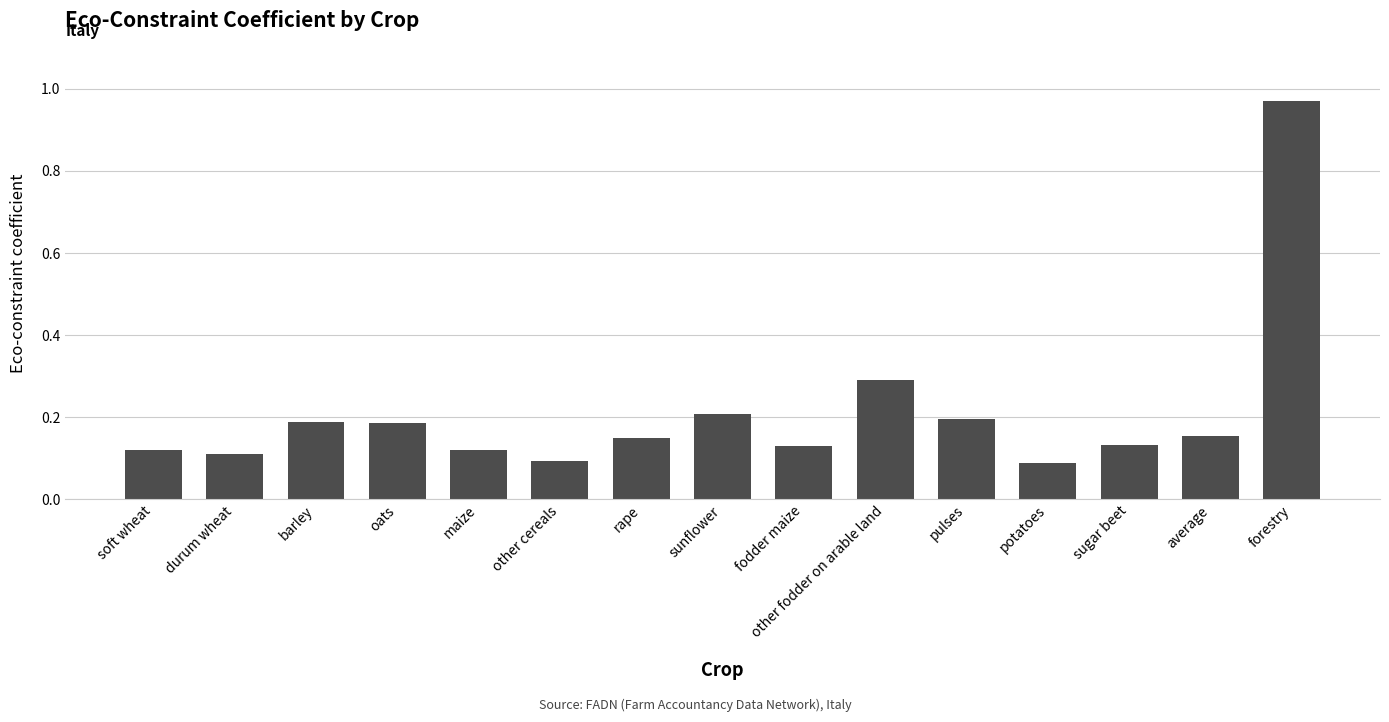

What is the sum of all values?

3.1